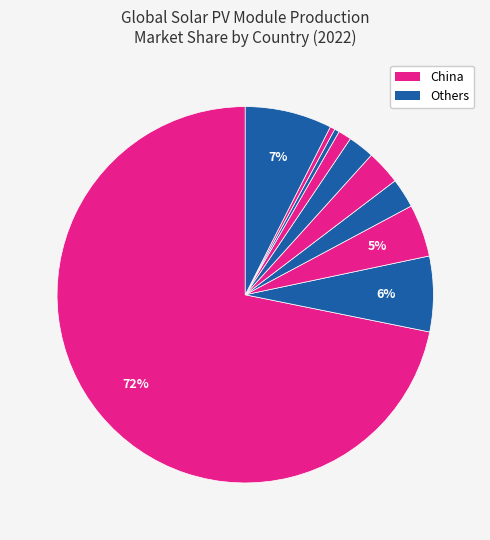

Rank the categories by value from highest to lowest.

China, ROW, Vietnam, Malaysia, India, Korea, United States, Taiwan, Germany, Japan